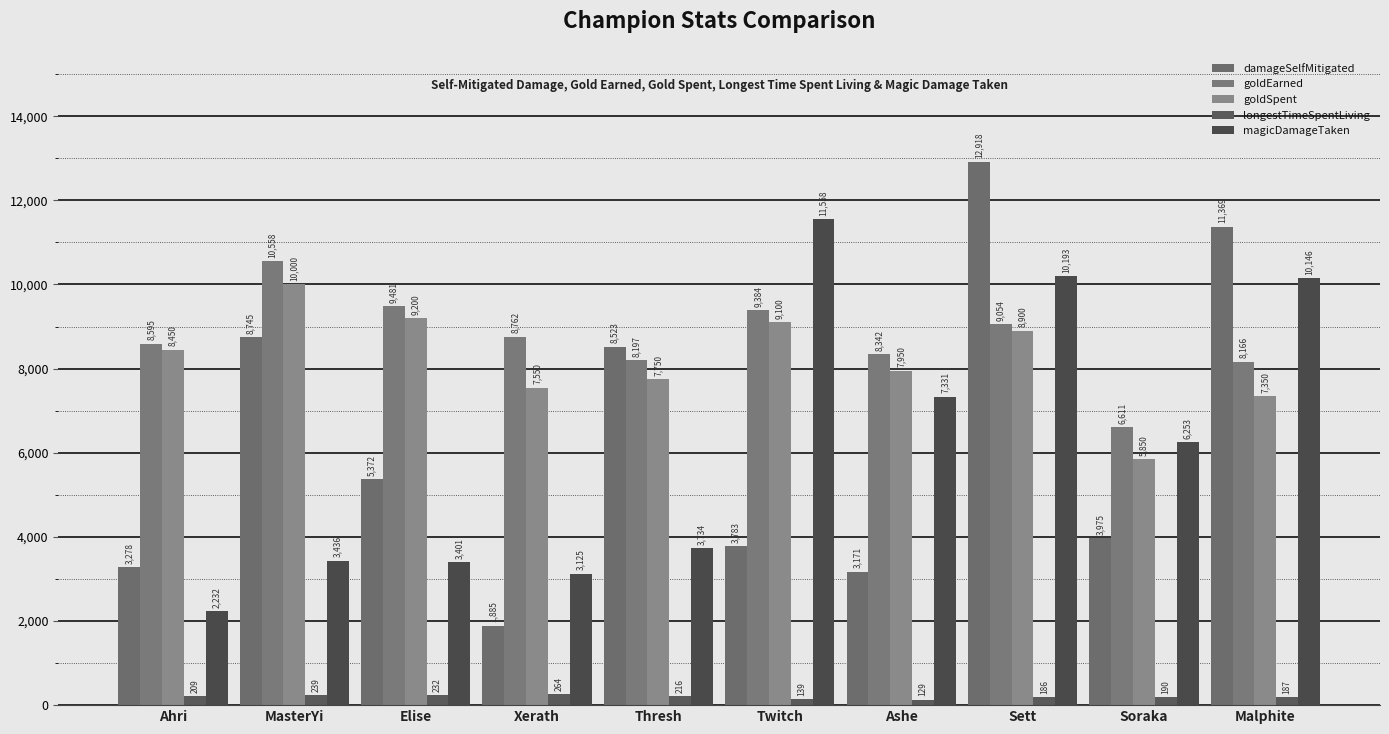

Between Malphite and Ahri, which is larger?

Malphite